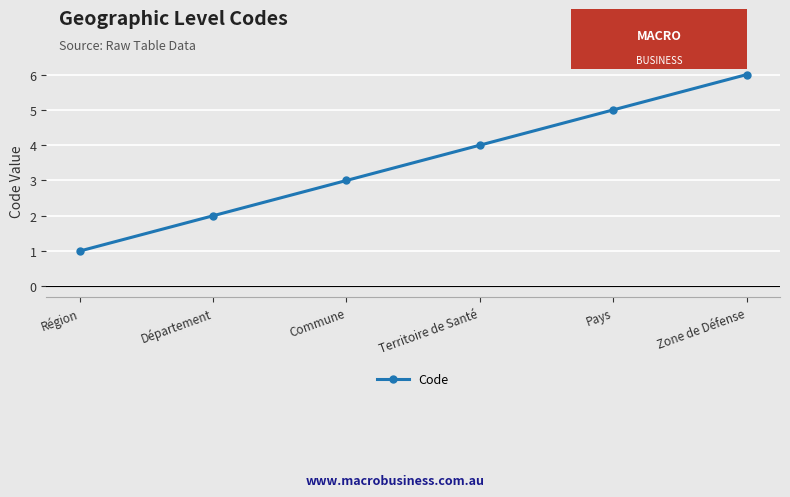

What is the label of the 3rd point from the left?

Commune